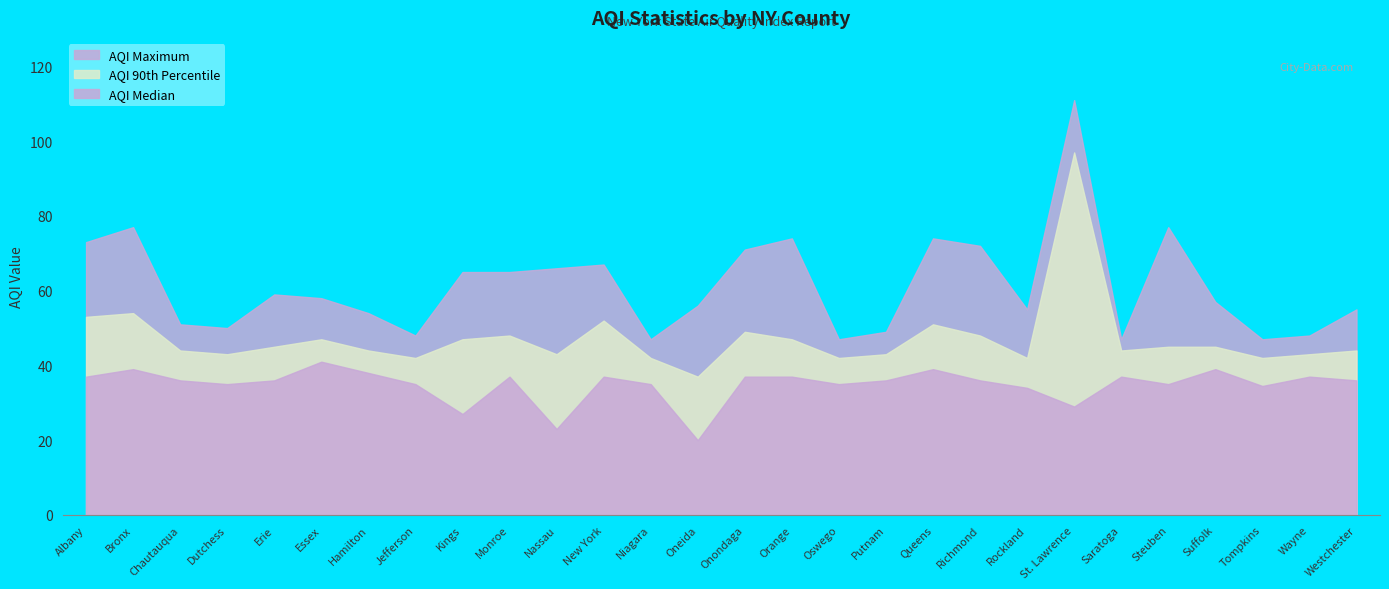

What is the sum of all AQI Maximum values?

1720.0